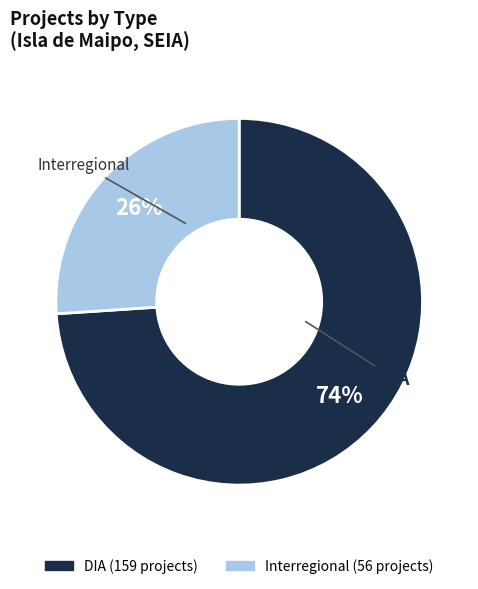

To the nearest percent, what is the average slice percentage?

50%